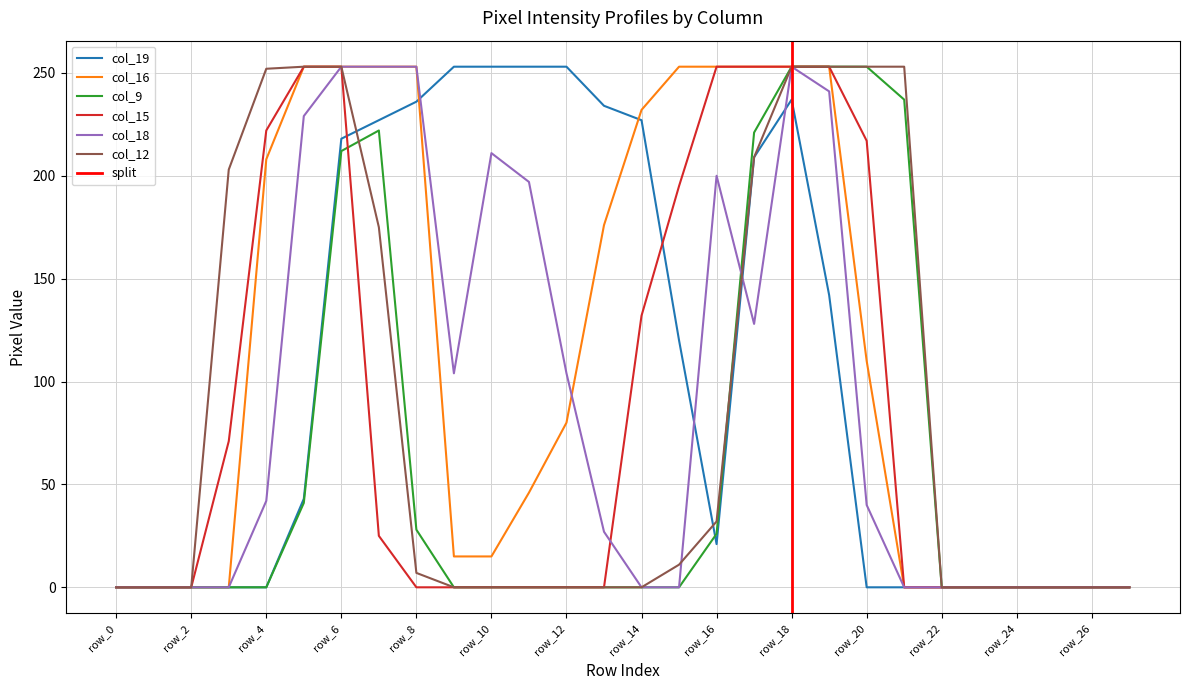

Between row_13 and row_10, which is larger?

row_10